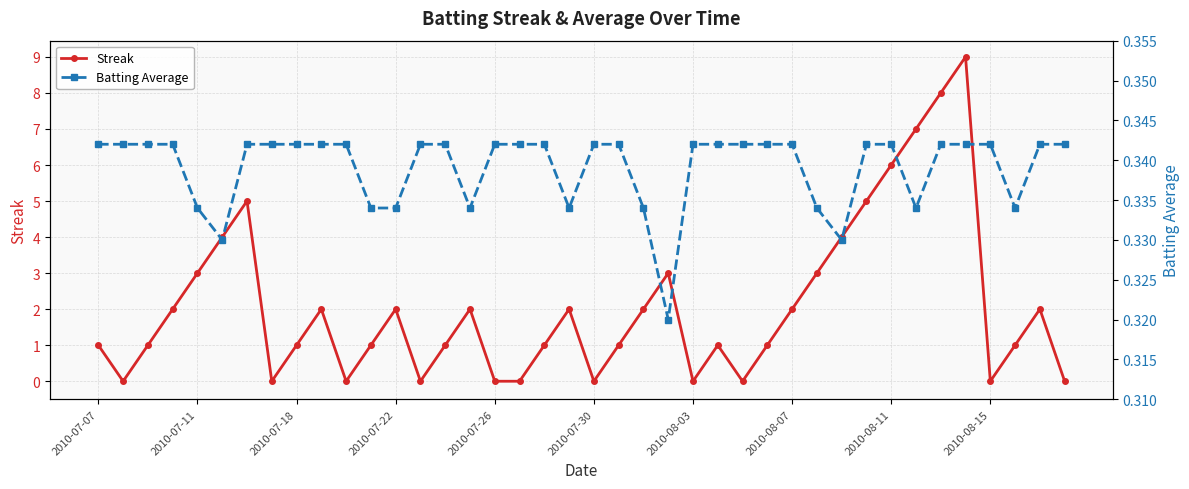

What are all the series names shown in the legend?

Streak, Batting Average